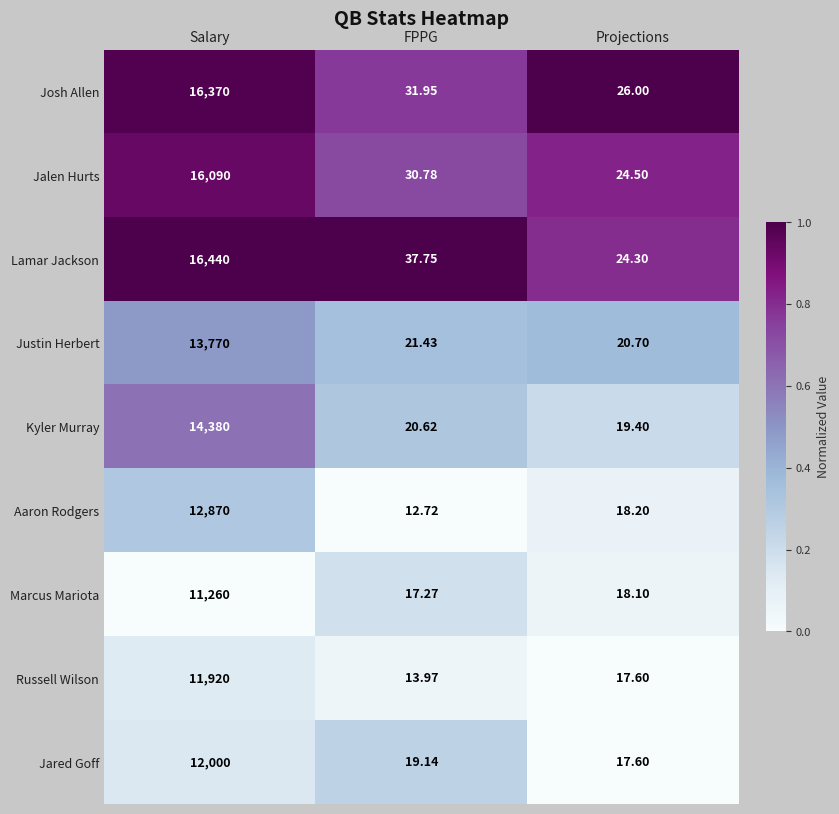

Which category has the lowest value in the Kyler Murray series?

Projections